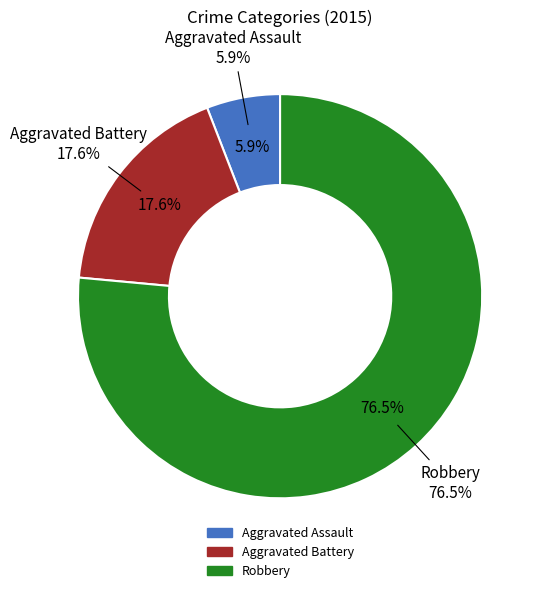

Rank the categories by value from lowest to highest.

Aggravated Assault, Aggravated Battery, Robbery